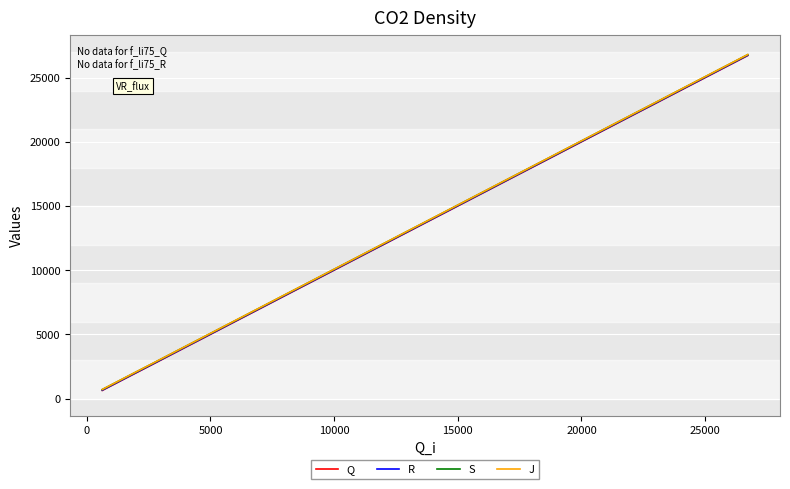

What is the maximum value shown in the chart?

26810